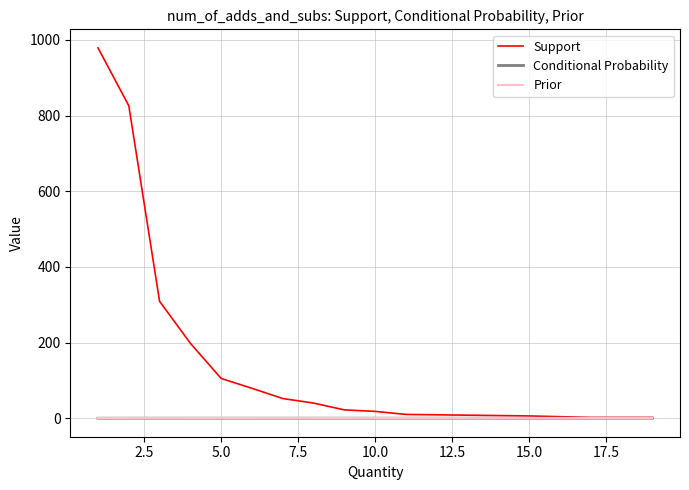

At how many categories does at least one series exceed 769?

2